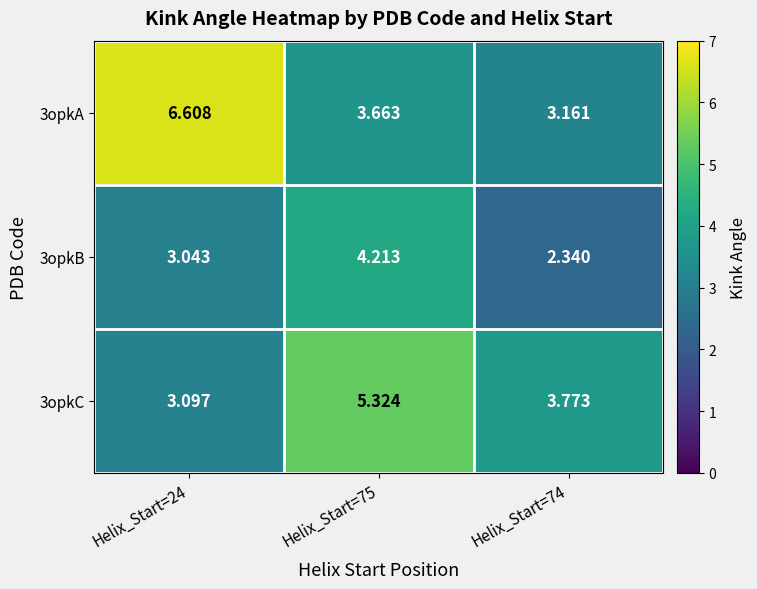

Which series has the largest total across all categories?

3opkA